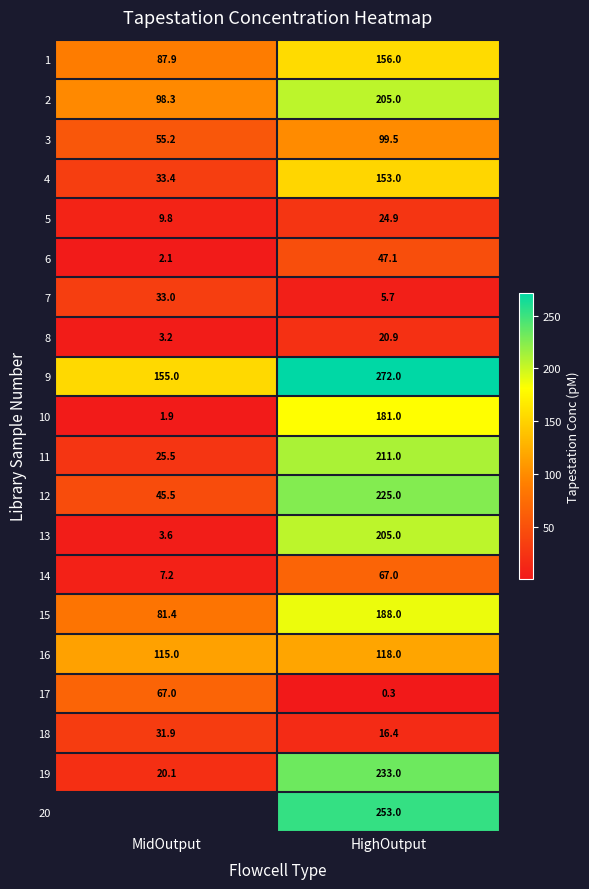

Is it true that 12 equals 225.0 at HighOutput?

True